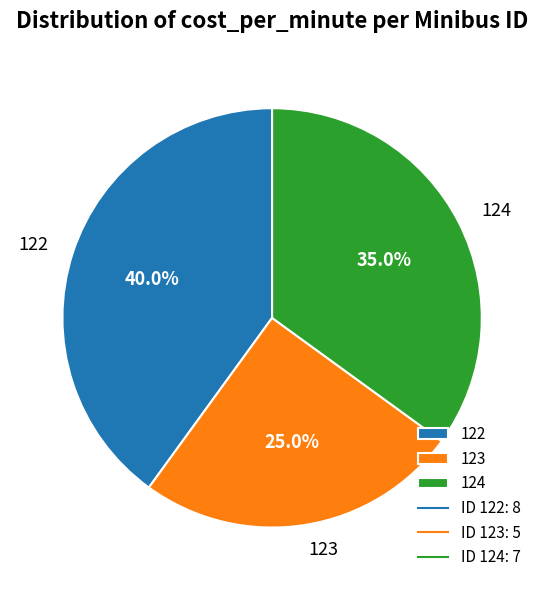

Combined, what portion of the pie is 123 and 122?

65.0%